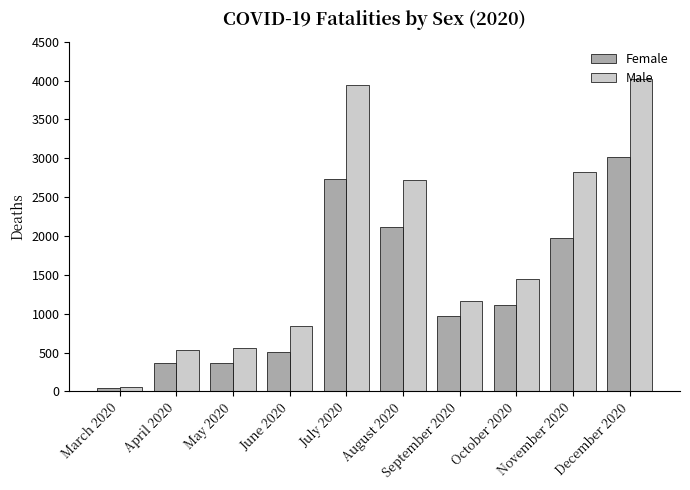

At June 2020, list the series in order from largest to smallest.

Male, Female